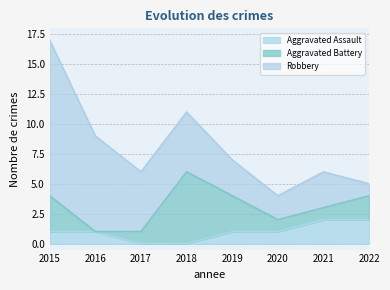

The value of Aggravated Assault at 2019 is 1. True or false?

True